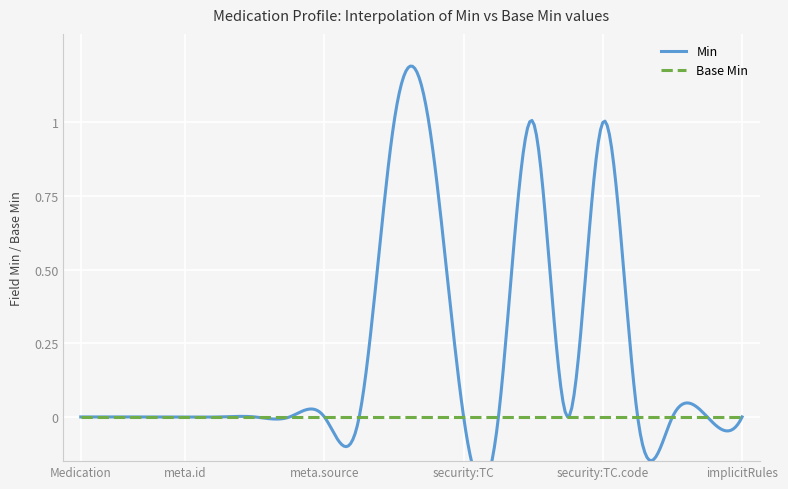

True or false: the data has more than 2 interior local peaks.

False